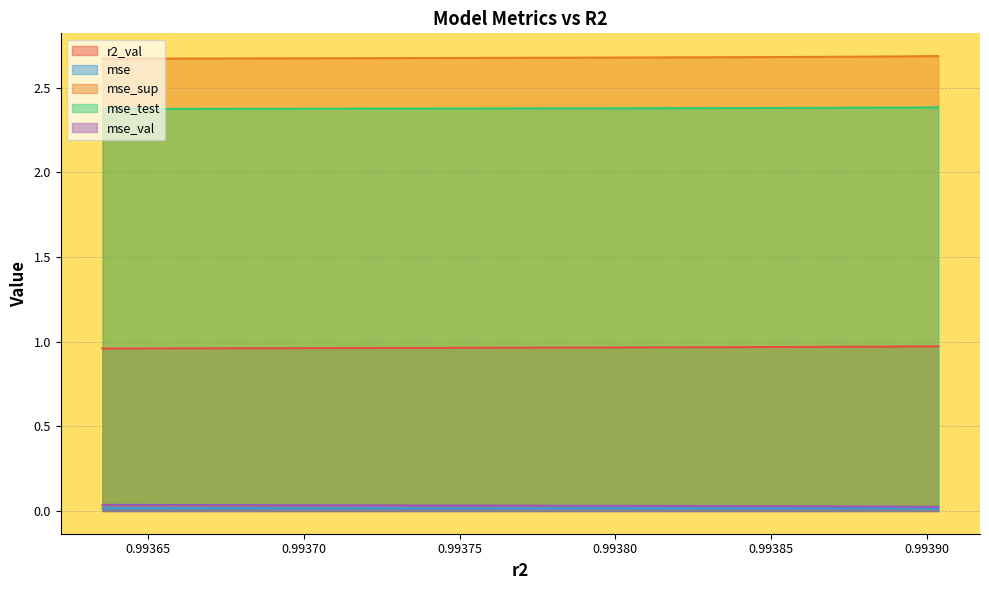

Between model_5_44_9 and model_5_44_2, which is larger?

model_5_44_2